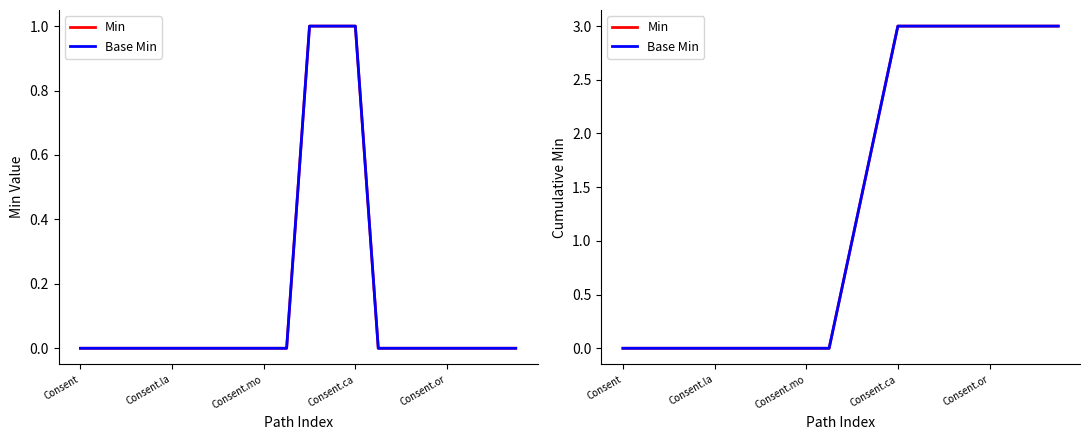

Which series has the largest range (max minus min)?

Min